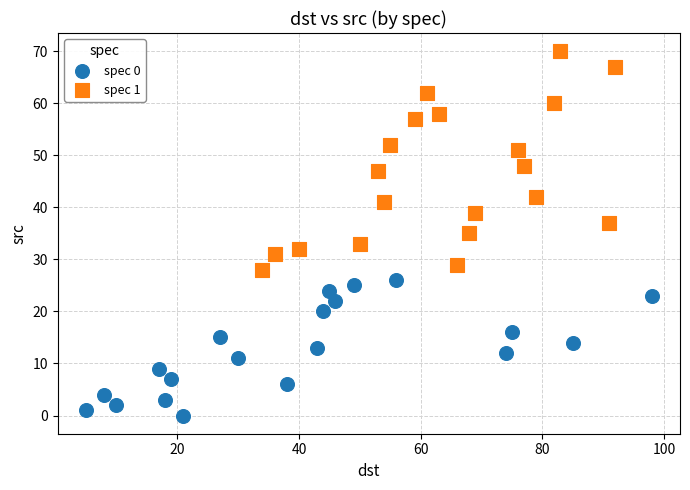

What are all the series names shown in the legend?

spec 0, spec 1